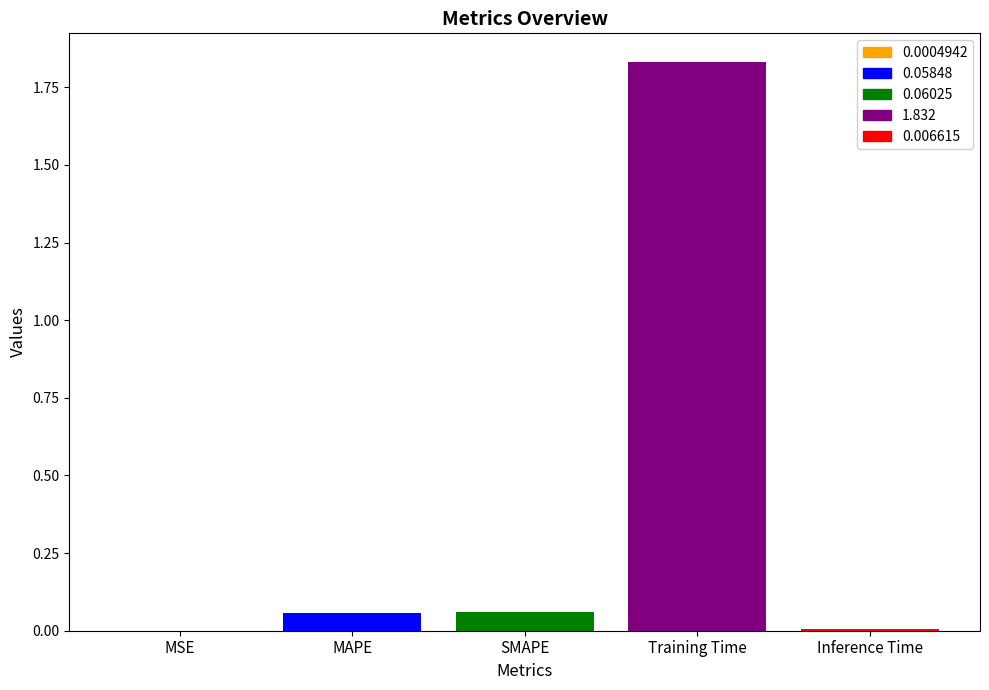

Between SMAPE and Inference Time, which is larger?

SMAPE